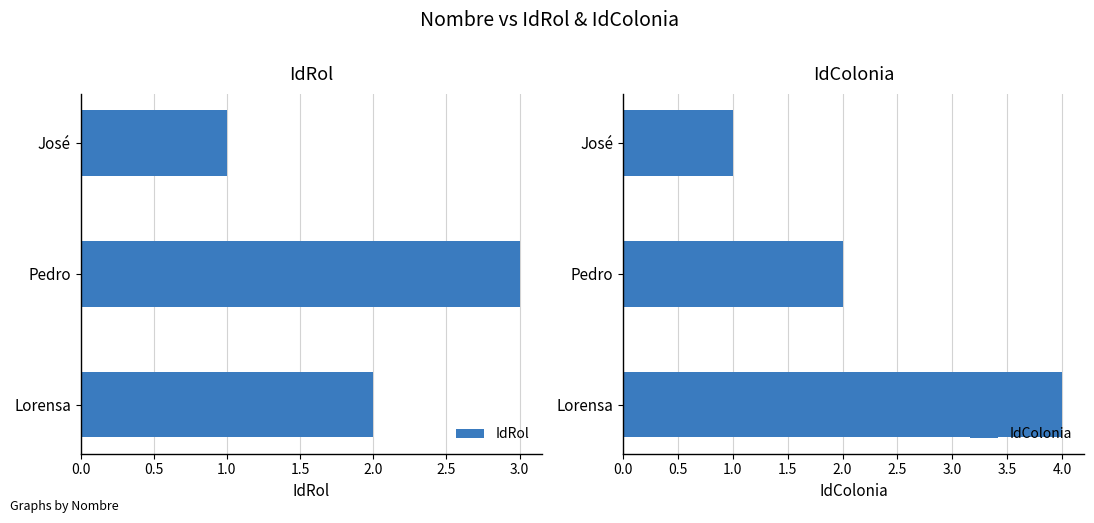

Are the bars grouped side by side (vs. stacked)?

Yes